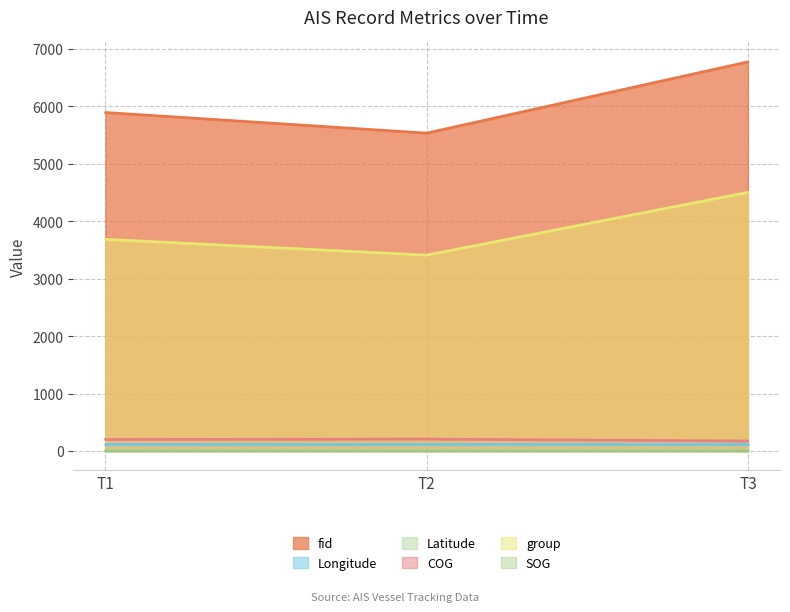

At which category is the sum across all series the highest?

T3